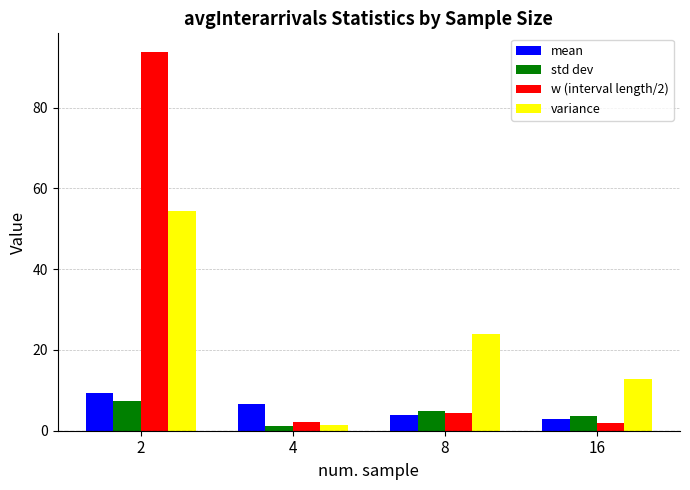

Between 2 and 4, which series saw the biggest shift?

w (interval length/2)